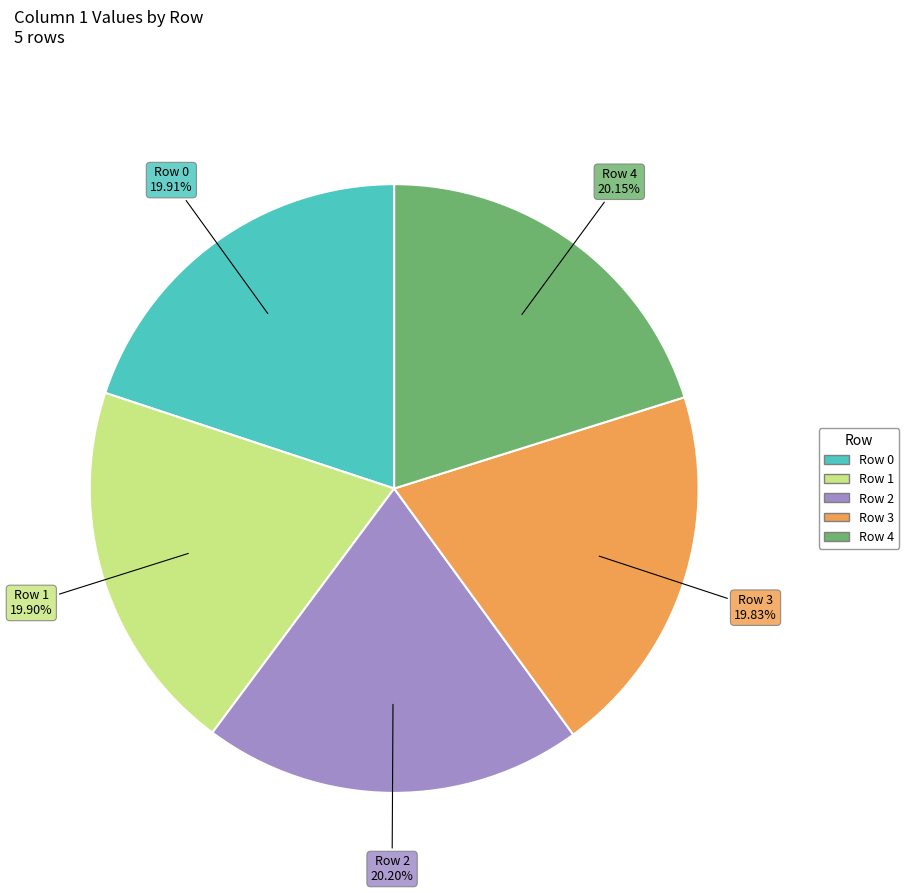

True or false: Row 4 accounts for 30% of the total.

False